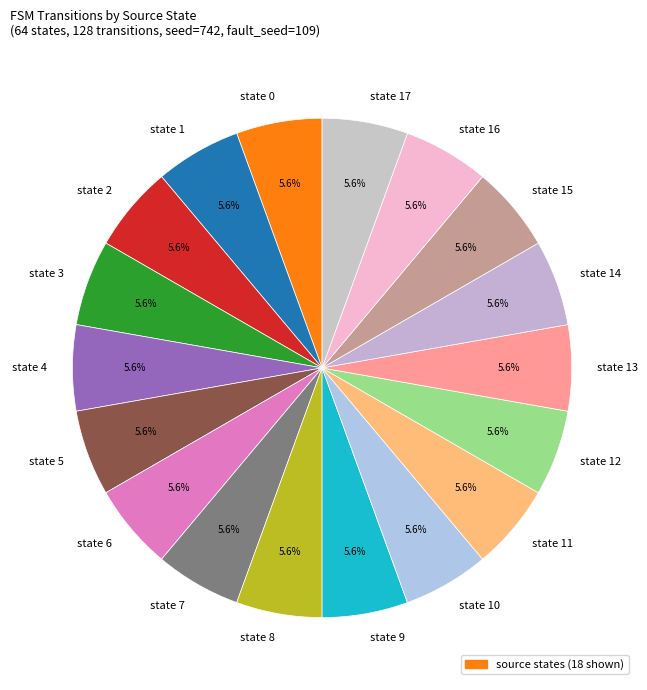

Does any single category account for the majority?

No